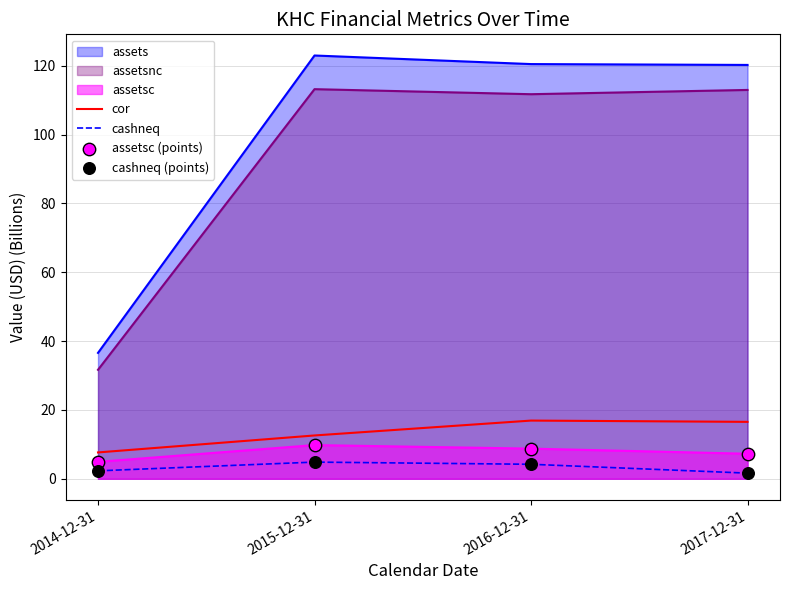

At how many categories does at least one series exceed 10?

4